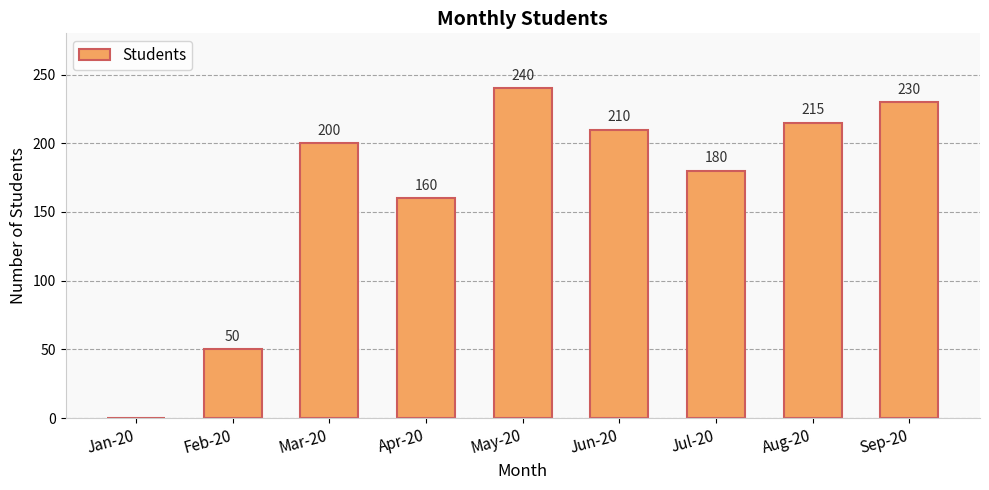

How many values are above zero?

8